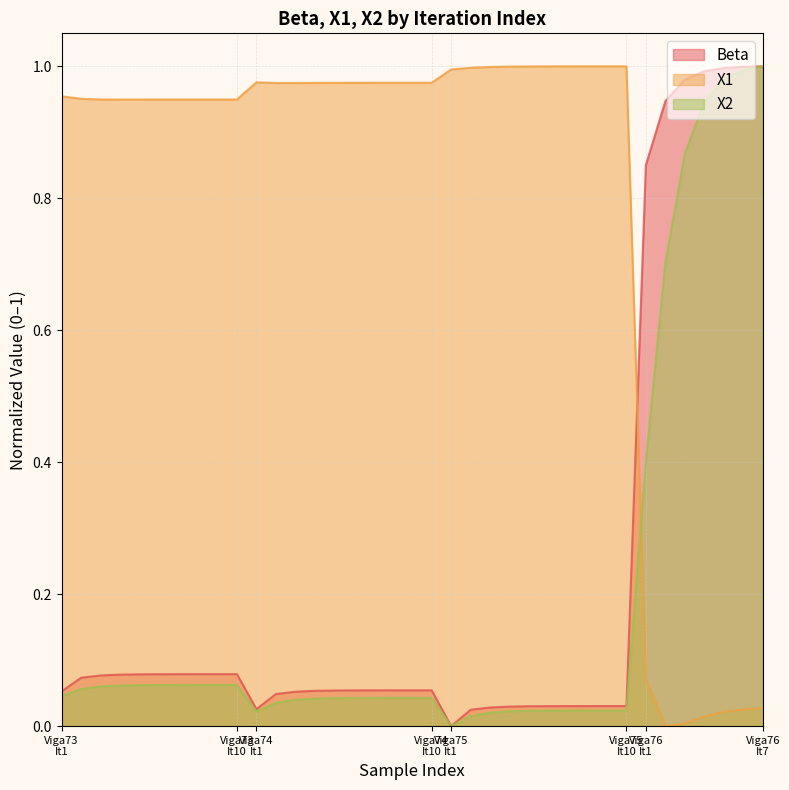

Which series ends up on top after the final intersection of Beta and X1?

Beta